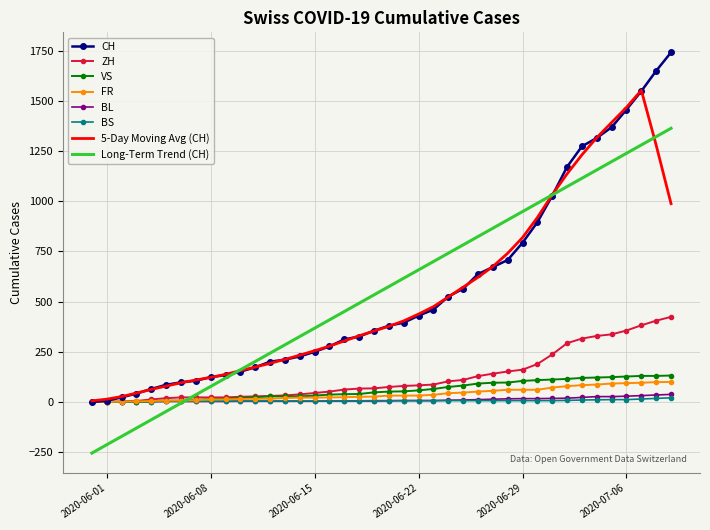

Count the number of data series in this chart.

8